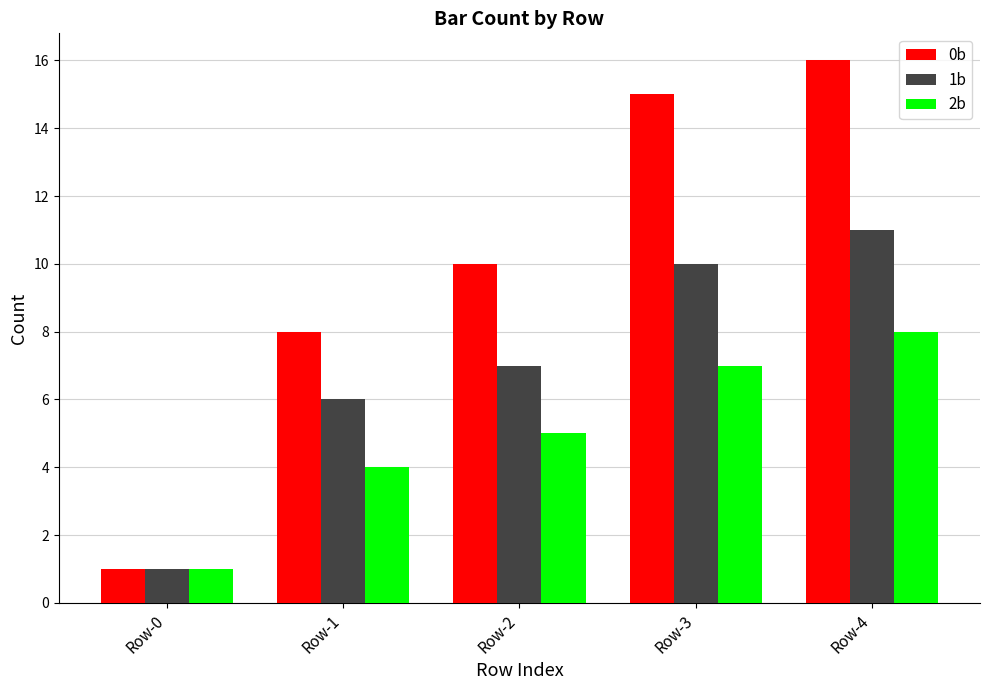

What is the value of the 0b bar at the 1st from the left?

1